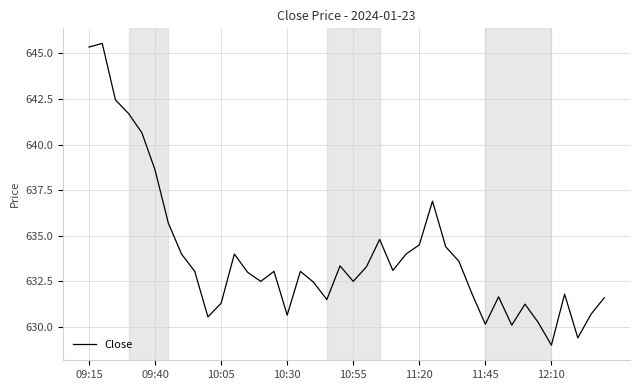

What is the value of the 35th point from the left?

630.2